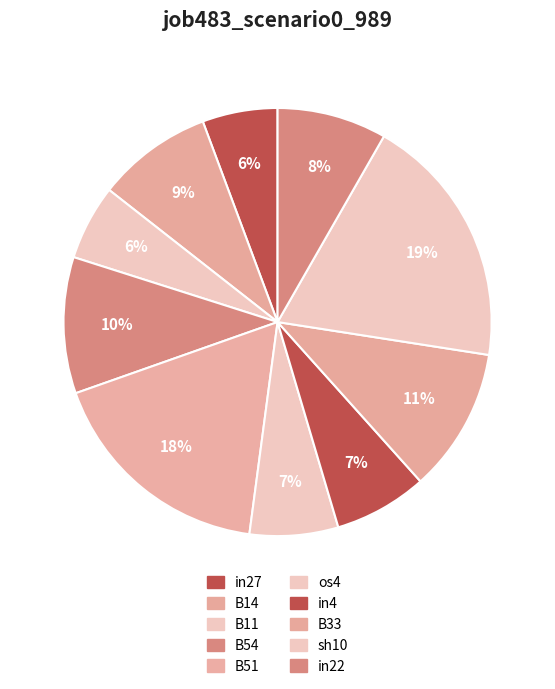

How many slices are in this pie chart?

10